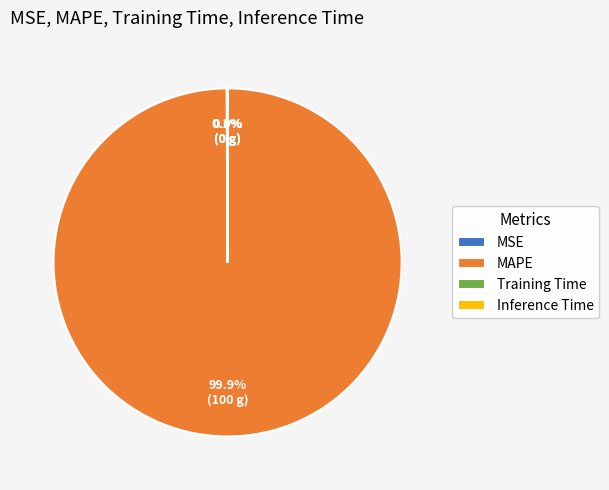

Does MAPE represent more than half of the total?

Yes